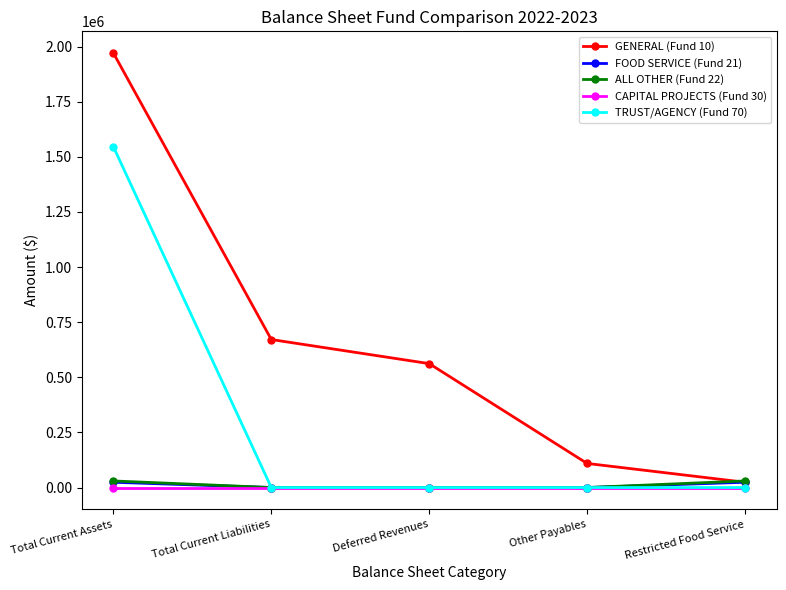

Reading left to right, what are all the values shown in this chart?

GENERAL (Fund 10): 1970703.4	671313.2	562040.6	109272.6	23996.0
FOOD SERVICE (Fund 21): 23996.0	0.0	0.0	0.0	23996.0
ALL OTHER (Fund 22): 29878.9	0.0	0.0	0.0	29878.9
CAPITAL PROJECTS (Fund 30): 0.0	0.0	0.0	0.0	0.0
TRUST/AGENCY (Fund 70): 1545547.0	0.0	0.0	0.0	0.0